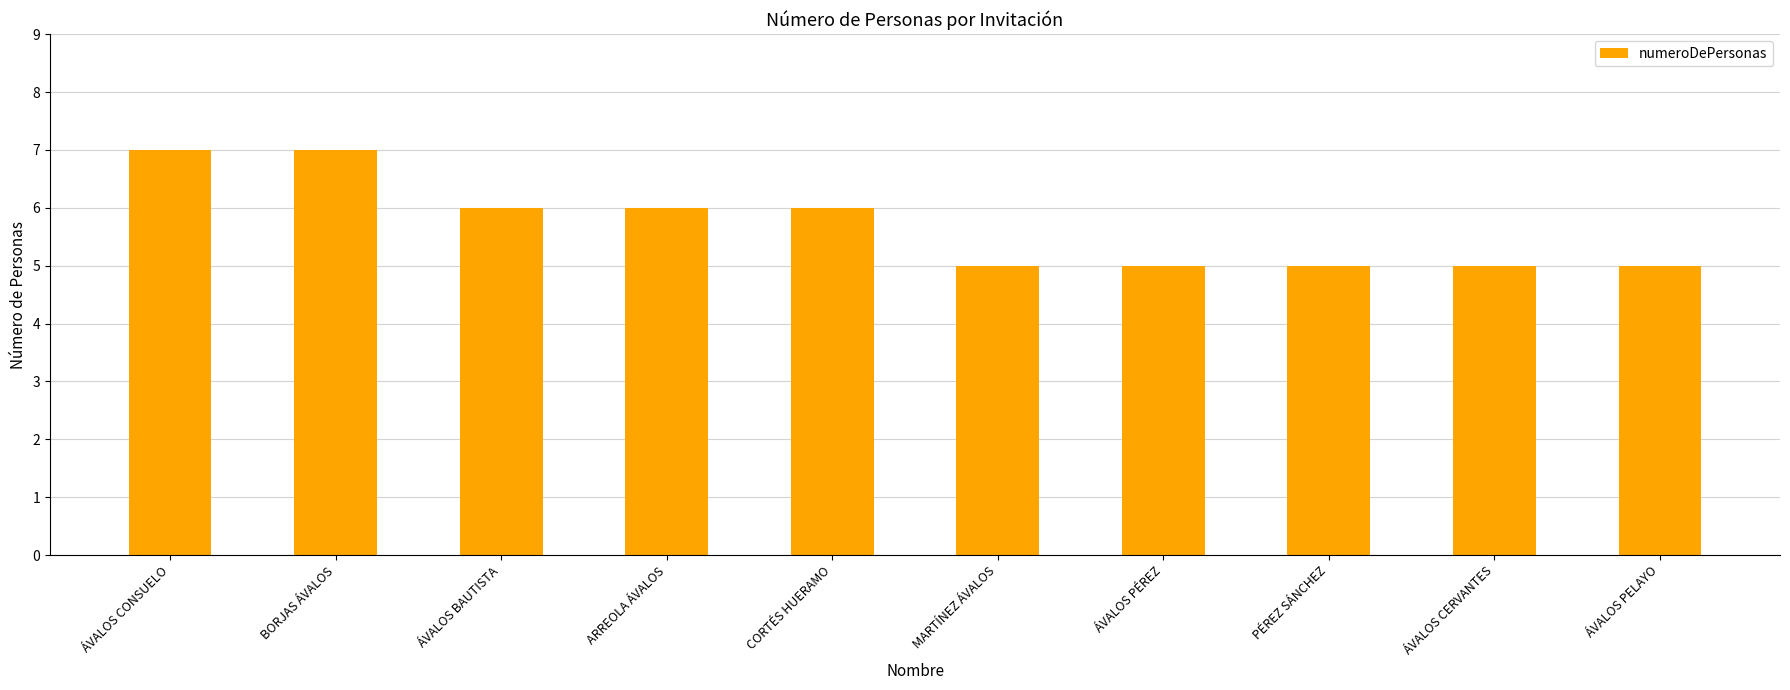

The chart shows a value of 5 at ÁVALOS PELAYO. True or false?

True